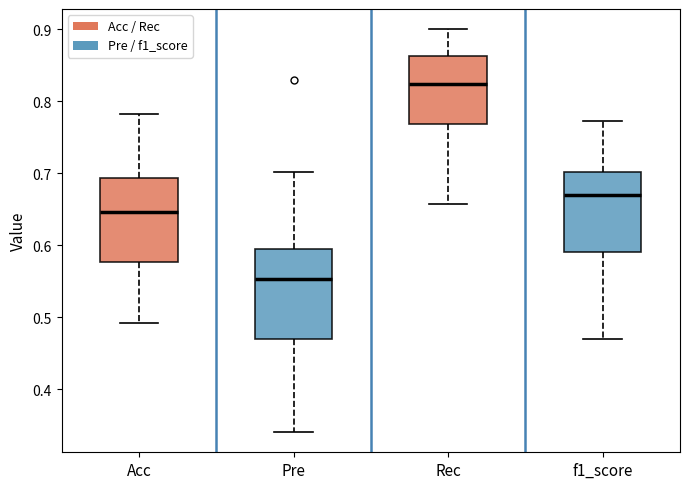

Where does the upper whisker of the box for Rec end on the y-axis? The values are not printed on the chart, so give them approximately, as read against the axis.

0.90